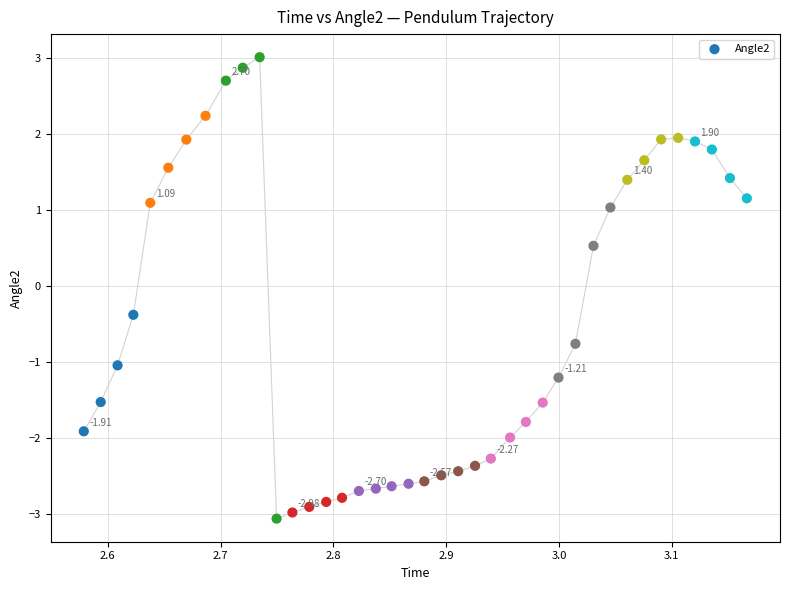

What is the range of Y values (max minus min)?

6.1